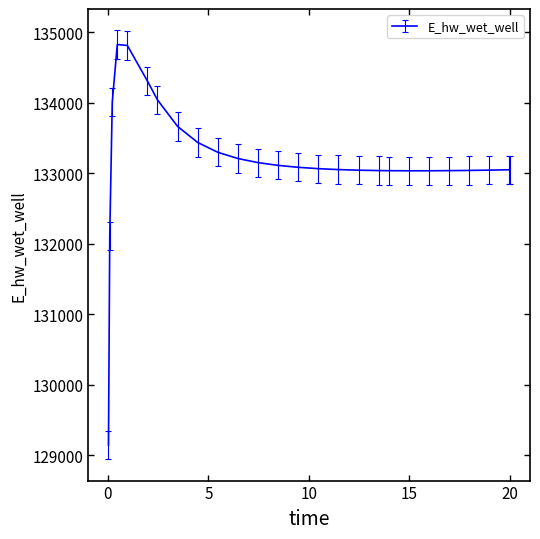

What is the maximum value shown in the chart?

134824.8